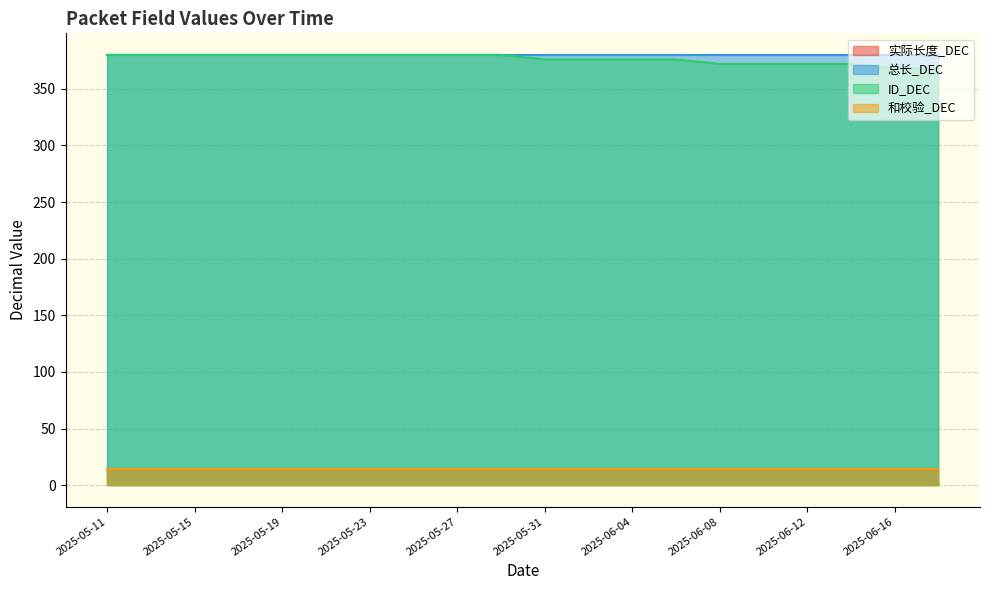

Rank the categories by 总长_DEC value from highest to lowest.

2025-05-11, 2025-05-13, 2025-05-15, 2025-05-17, 2025-05-19, 2025-05-21, 2025-05-23, 2025-05-25, 2025-05-27, 2025-05-29, 2025-05-31, 2025-06-02, 2025-06-04, 2025-06-06, 2025-06-08, 2025-06-10, 2025-06-12, 2025-06-14, 2025-06-16, 2025-06-18